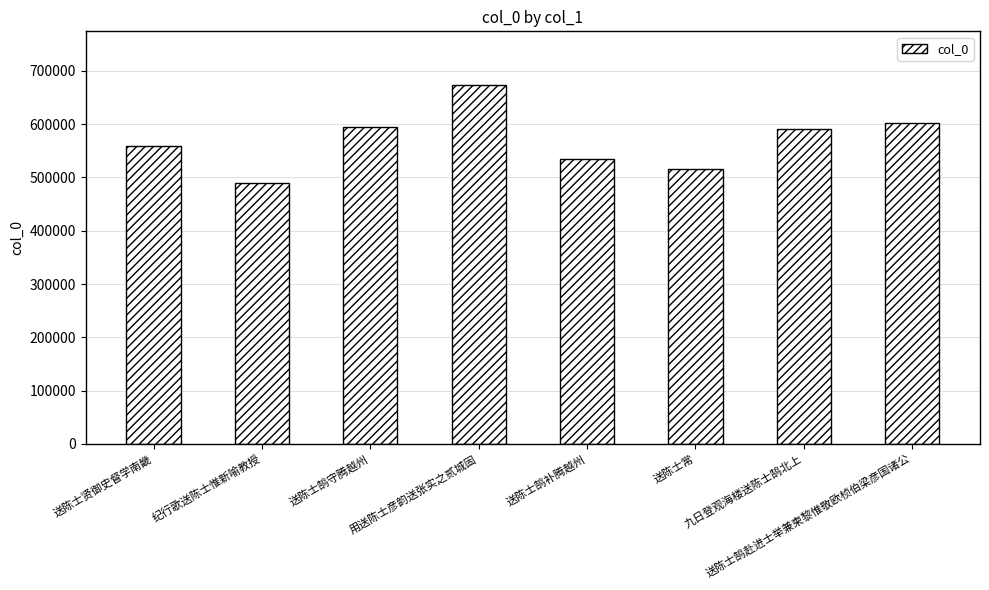

What is the change in value from 送陈士贤御史督学南畿 to 送陈士常?

-41516